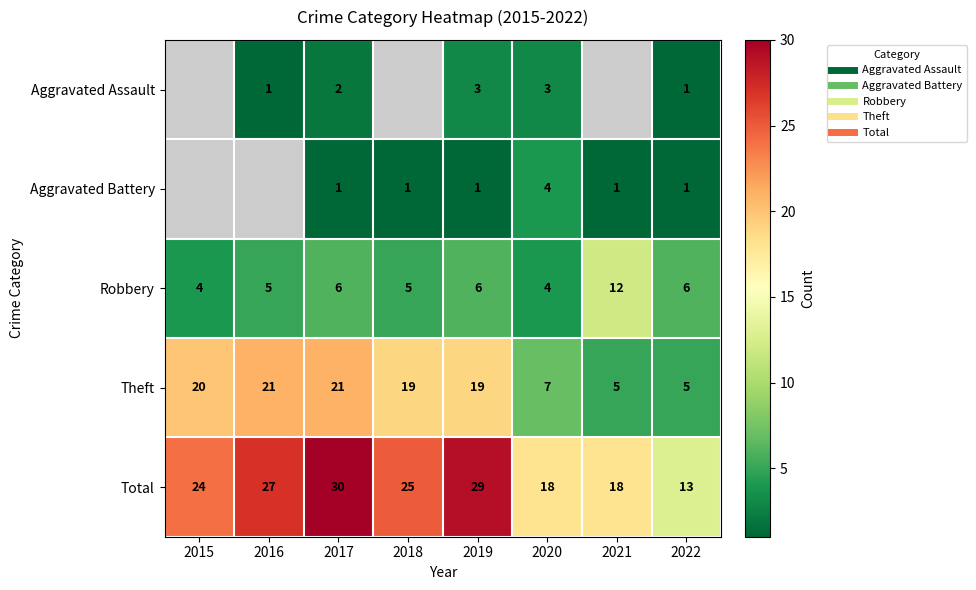

The value of Total at 2020 is 18.0. True or false?

True